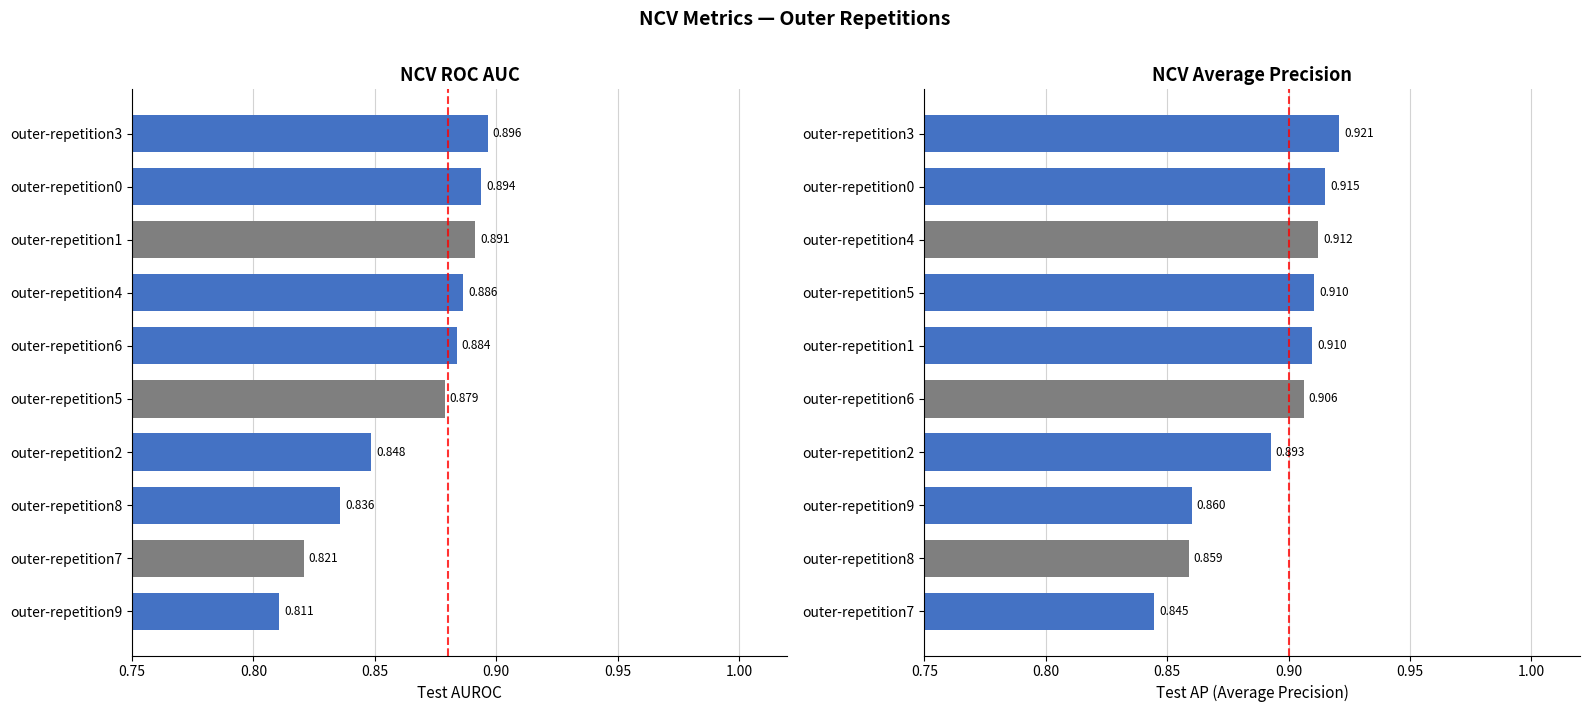

At 0.85, list the series in order from smallest to largest.

ncv_roc_auc, ncv_average_precision